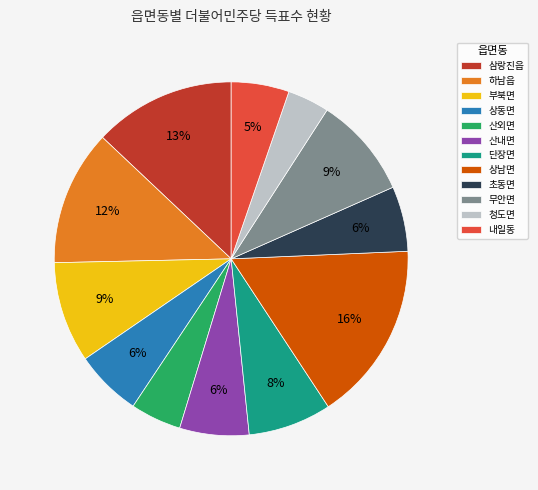

Does 삼랑진읍 account for over 50% of the chart?

No